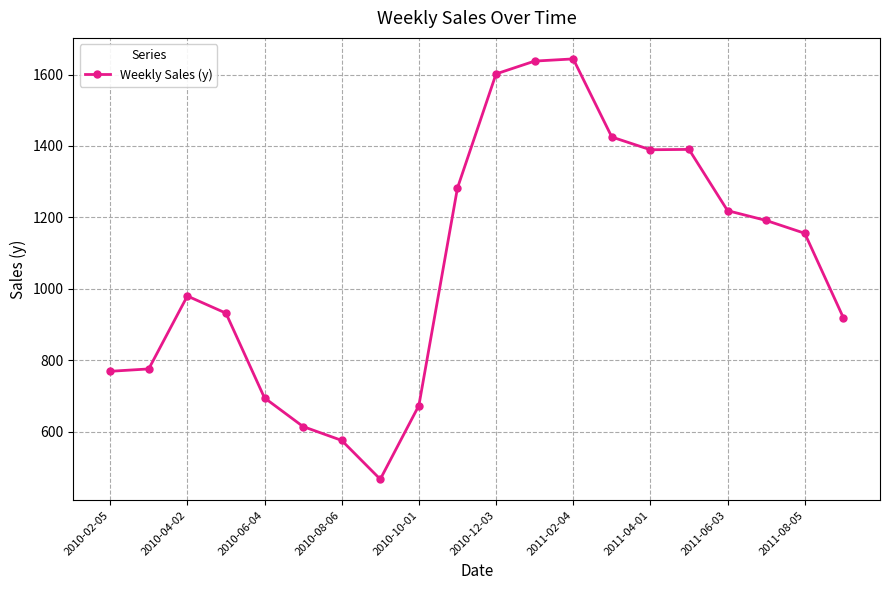

What is the greatest value displayed?

1643.7